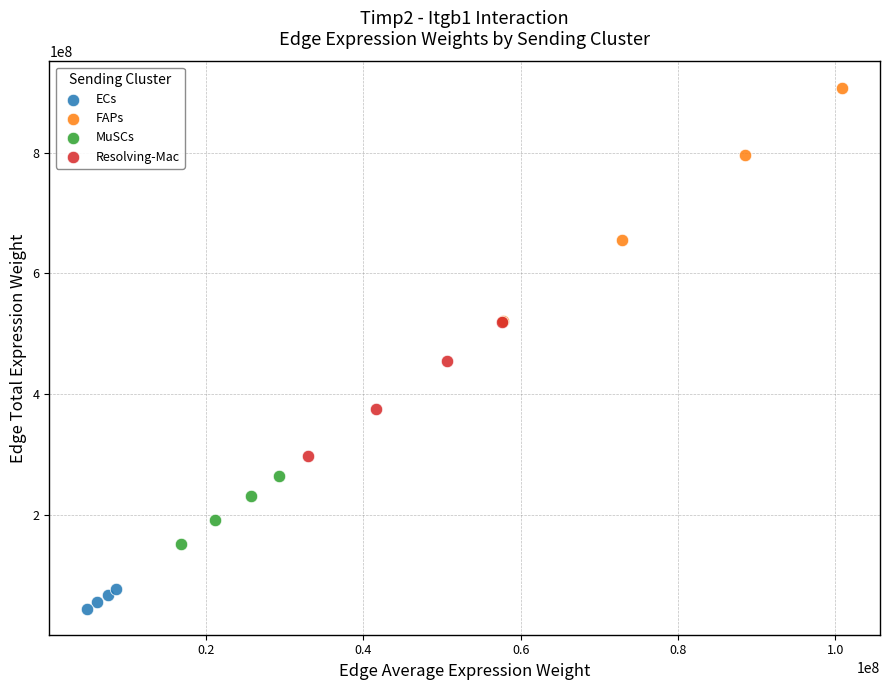

Which series has the largest Y range (max minus min)?

FAPs